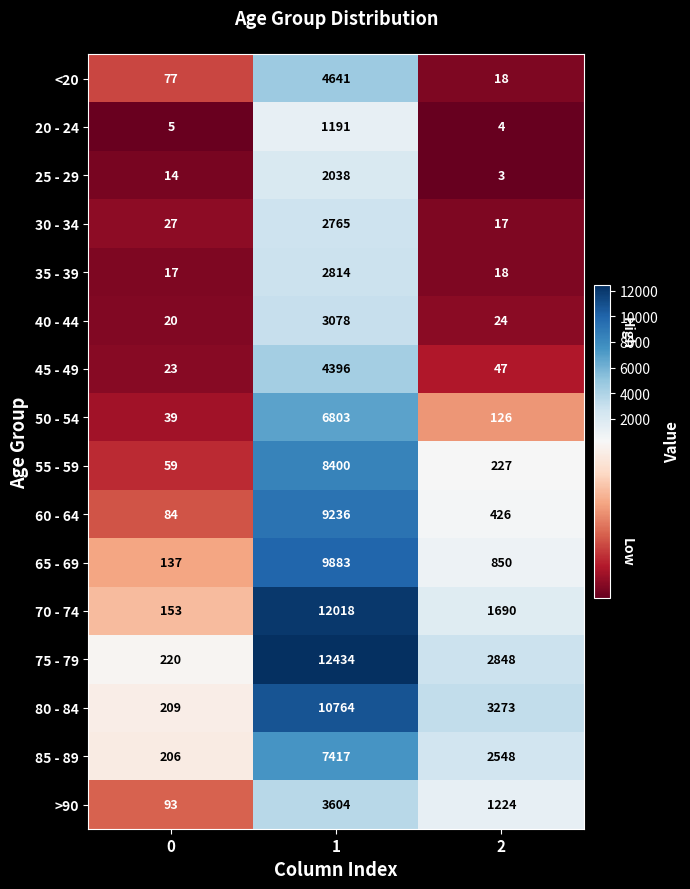

What is the spread (max minus min) of values at 1?

11243